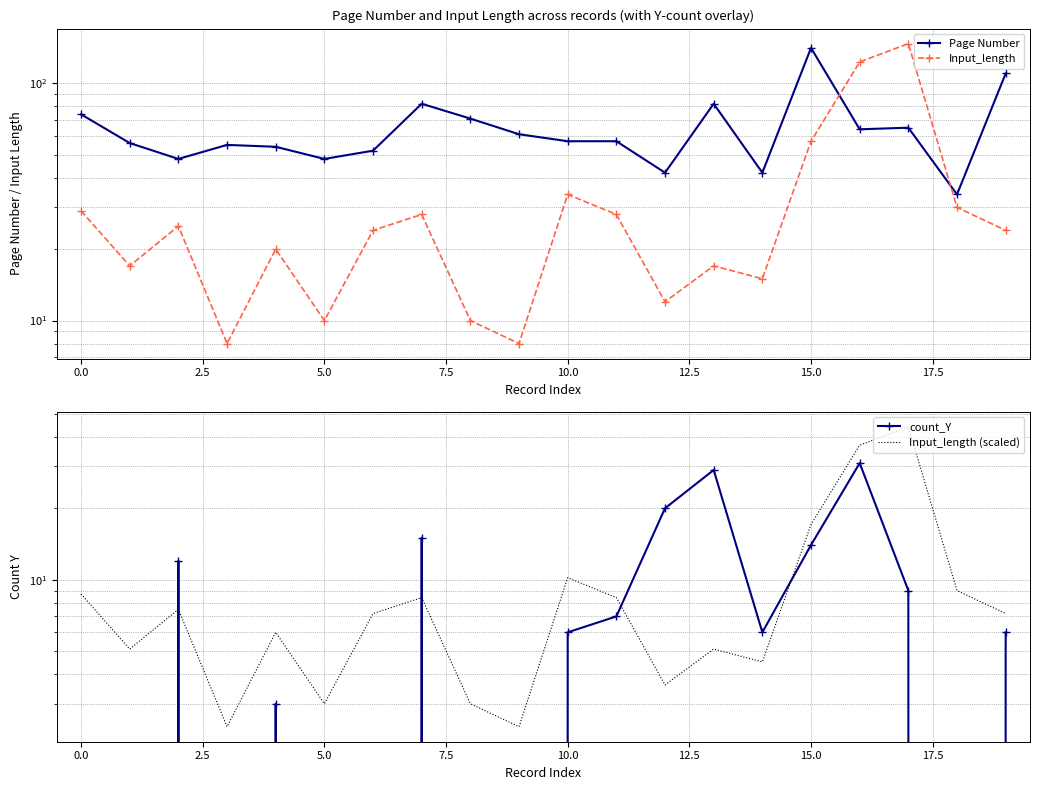

How many distinct data groups are displayed?

4